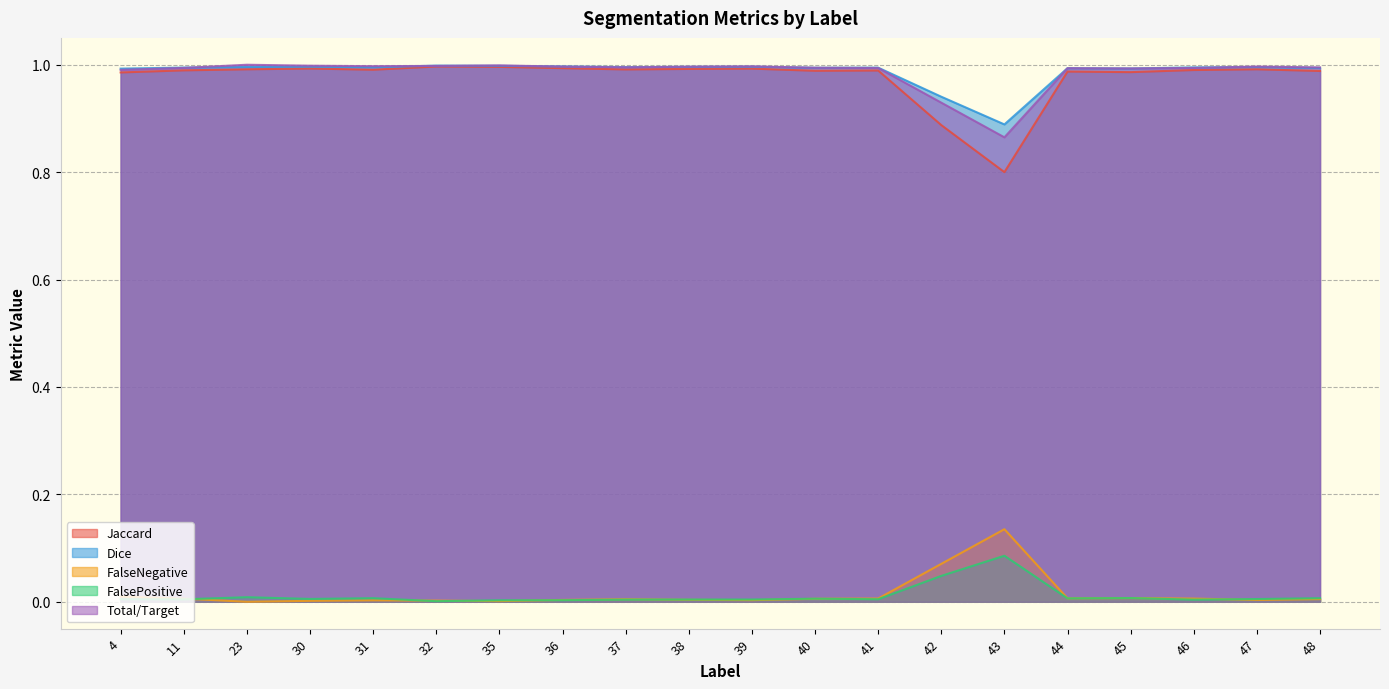

Reading left to right, transcribe all the data shown in this chart.

Jaccard: 1.0	1.0	1.0	1.0	1.0	1.0	1.0	1.0	1.0	1.0	1.0	1.0	1.0	0.9	0.8	1.0	1.0	1.0	1.0	1.0
Dice: 1.0	1.0	1.0	1.0	1.0	1.0	1.0	1.0	1.0	1.0	1.0	1.0	1.0	0.9	0.9	1.0	1.0	1.0	1.0	1.0
FalseNegative: 0.0	0.0	0.0	0.0	0.0	0.0	0.0	0.0	0.0	0.0	0.0	0.0	0.0	0.1	0.1	0.0	0.0	0.0	0.0	0.0
FalsePositive: 0.0	0.0	0.0	0.0	0.0	0.0	0.0	0.0	0.0	0.0	0.0	0.0	0.0	0.0	0.1	0.0	0.0	0.0	0.0	0.0
Total/Target: 1.0	1.0	1.0	1.0	1.0	1.0	1.0	1.0	1.0	1.0	1.0	1.0	1.0	0.9	0.9	1.0	1.0	1.0	1.0	1.0